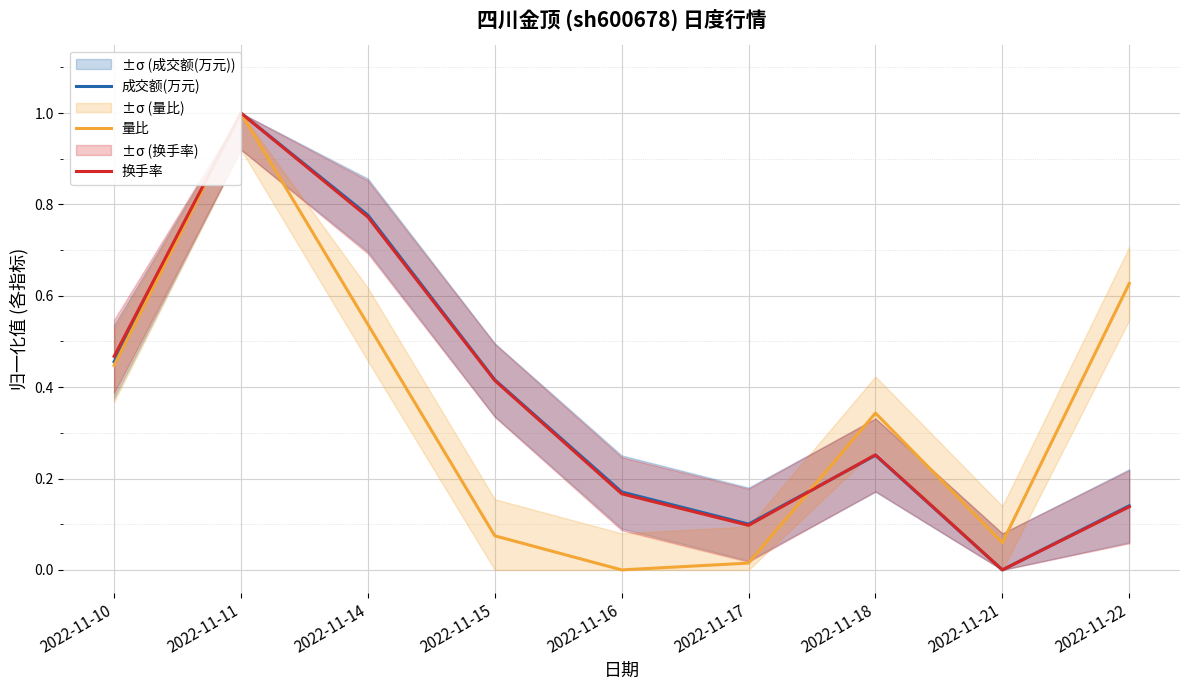

The value of 换手率 at 2022-11-18 is 0.3. True or false?

False